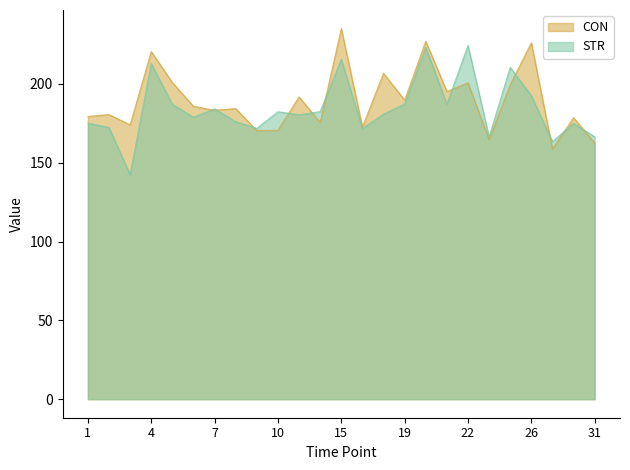

How many data points in STR are less than 180?

11